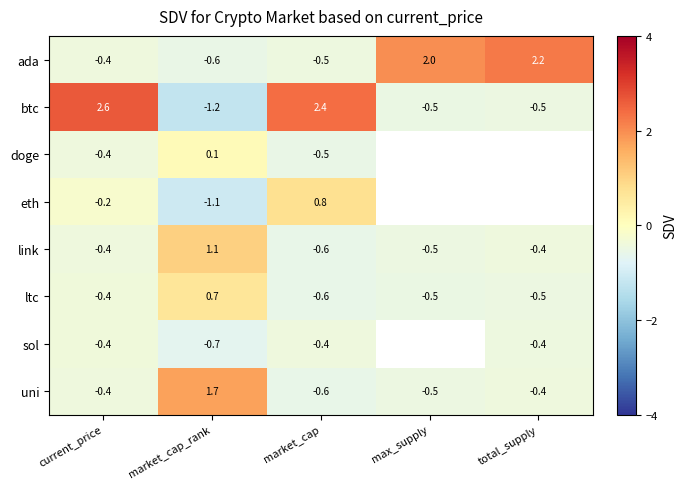

The link series shows -0.2 at market_cap. True or false?

False